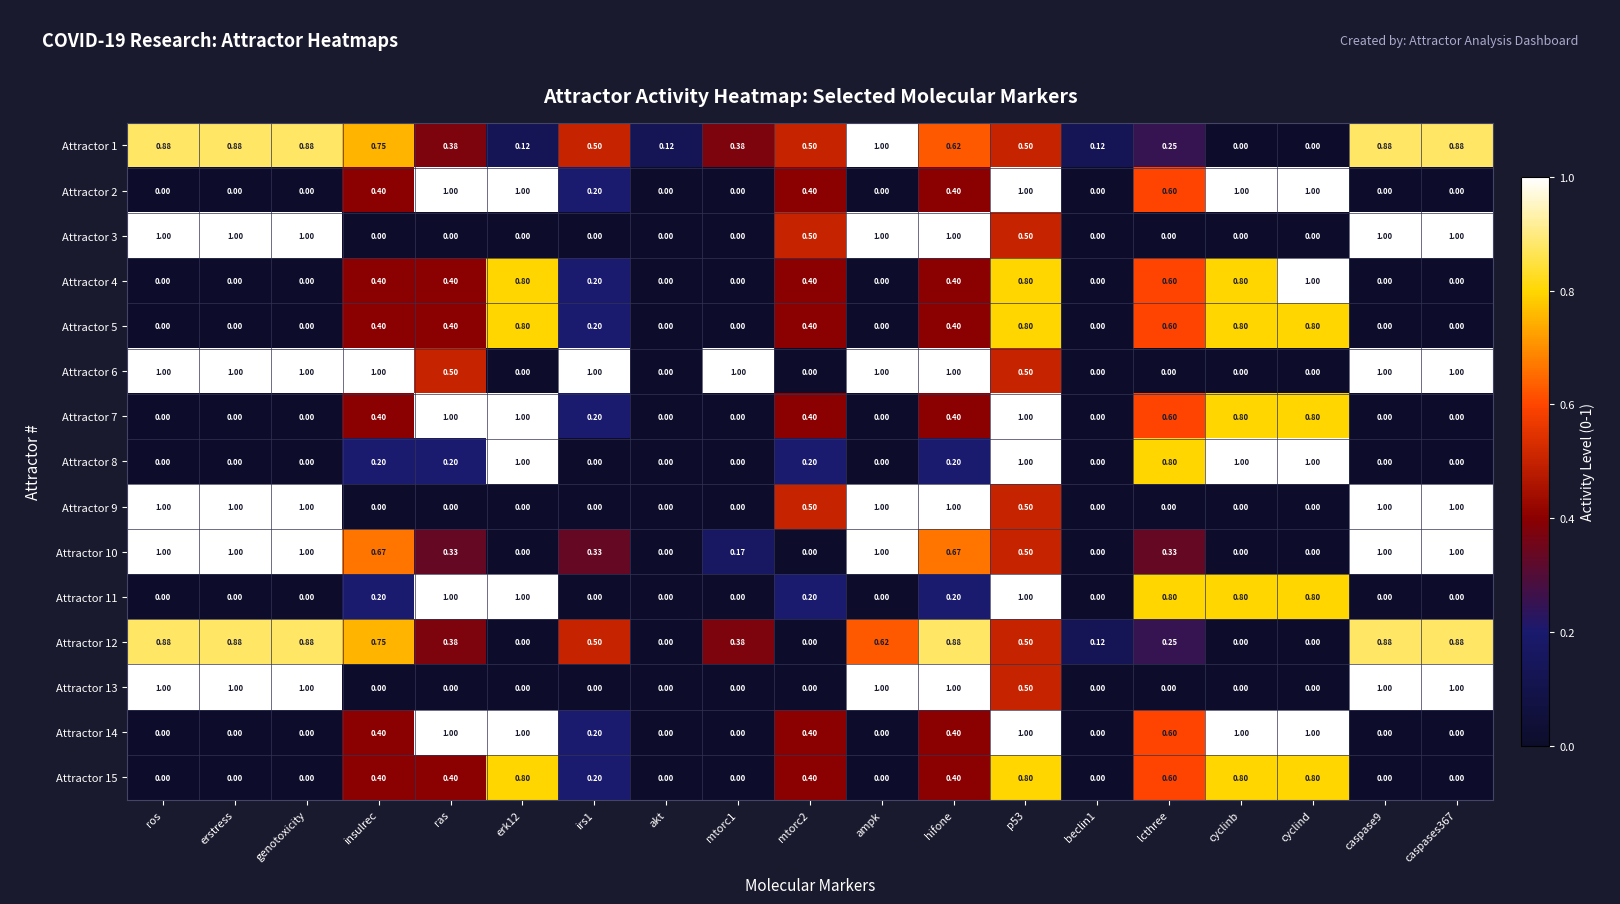

Is the value of Attractor 8 at irs1 greater than the value of Attractor 7 at cyclinb?

No